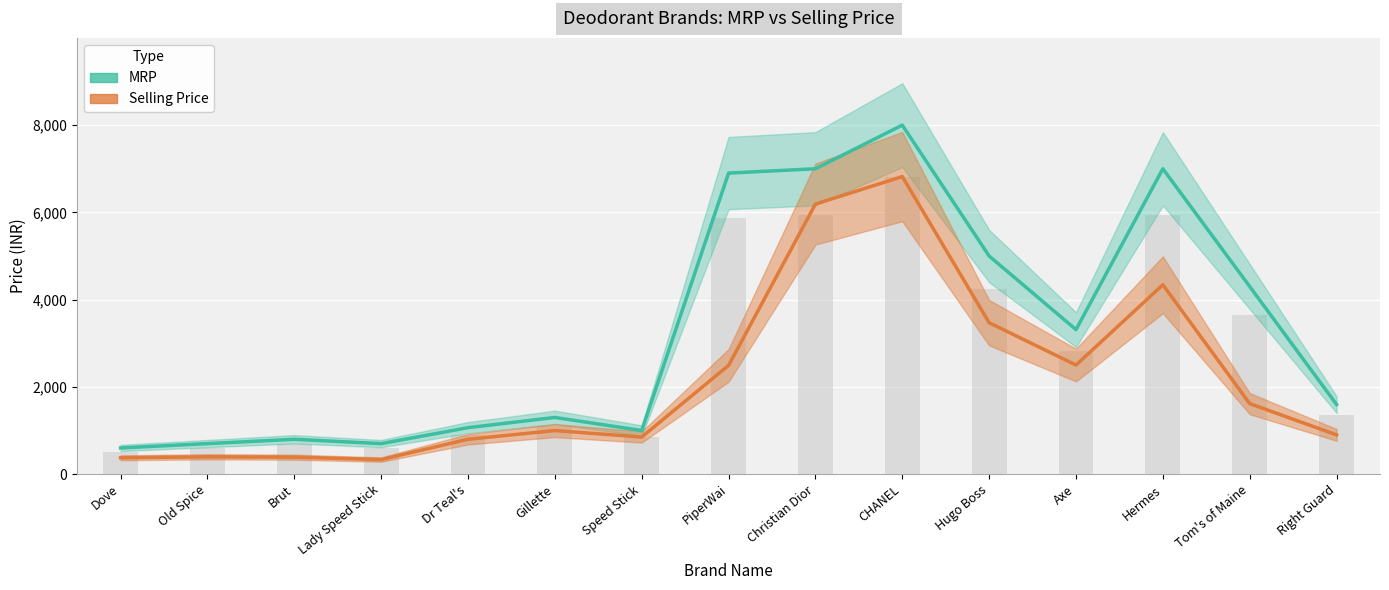

List the series in order of their overall mean, highest first.

MRP, Selling Price